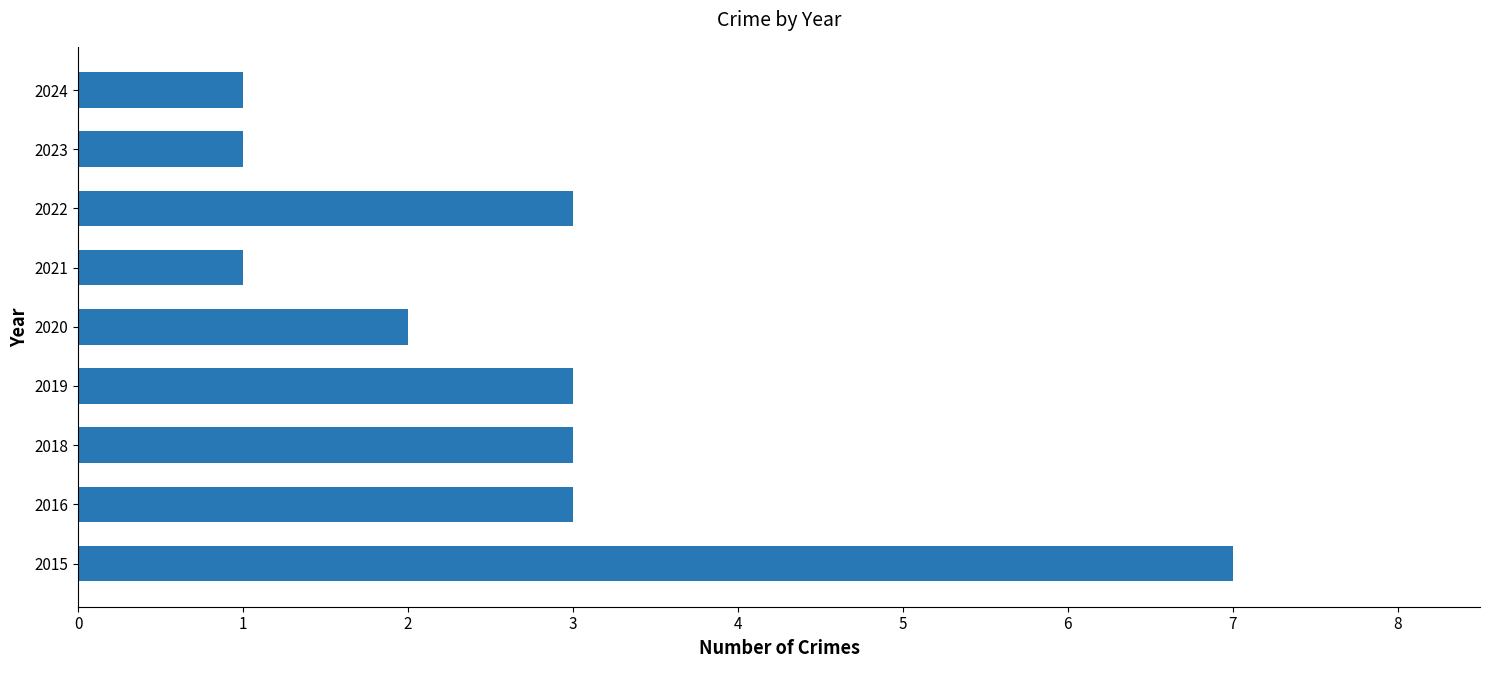

True or false: the data shows 1 at 2019.

False